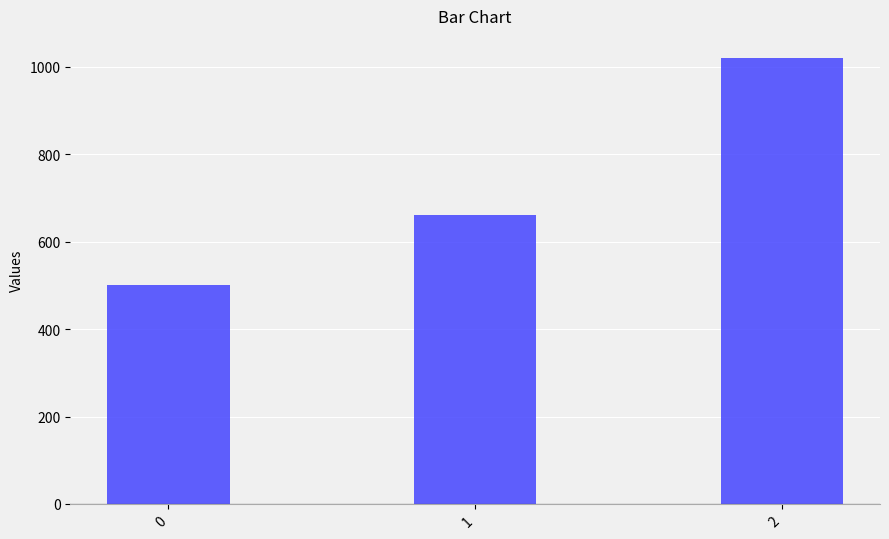

Count the values in the range 500 to 1020.

3